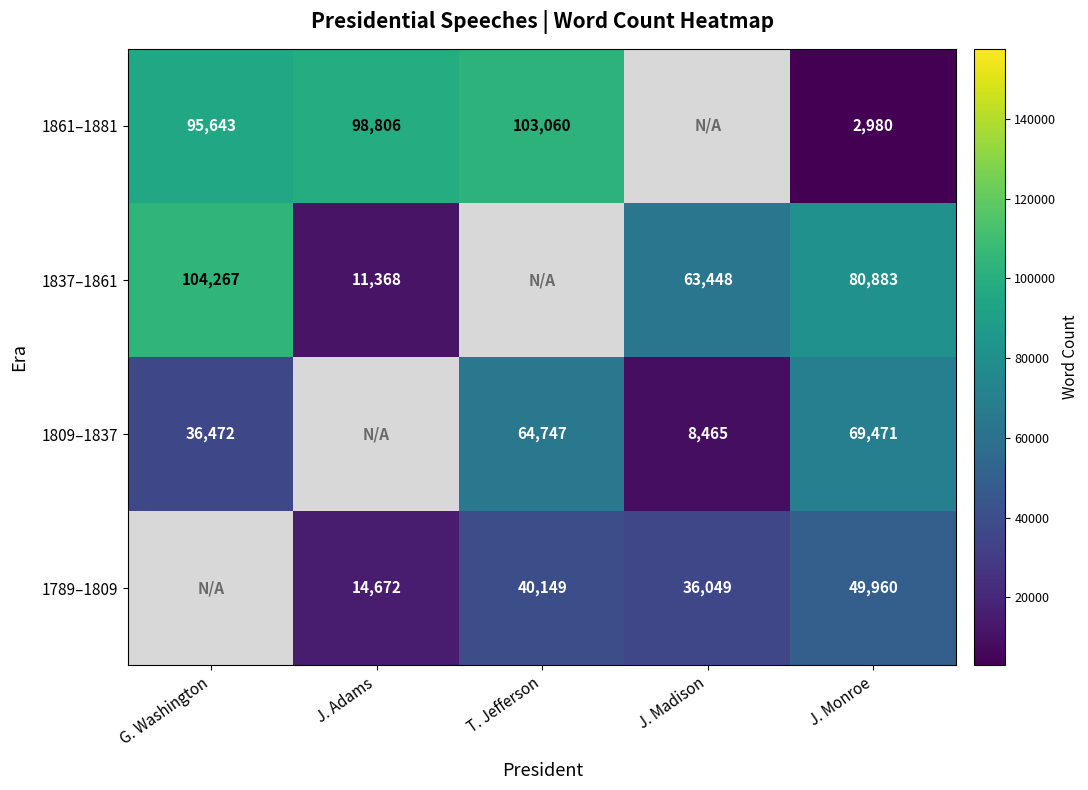

What is the sum of the 1837–1861 values at J. Monroe and J. Adams?

92251